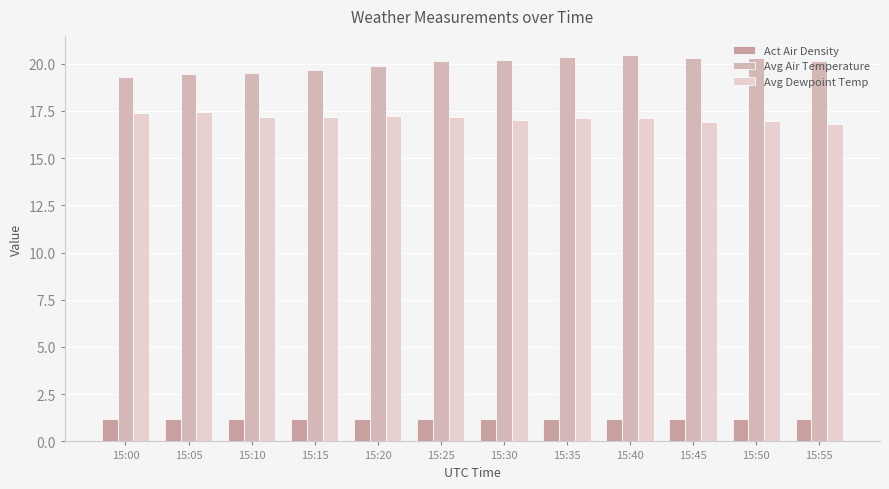

Between 15:05 and 15:35, which is larger?

15:05